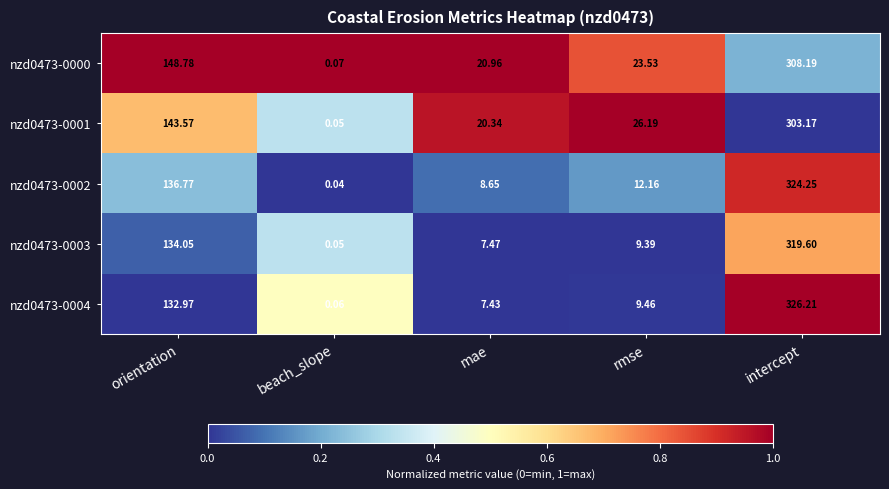

Which label corresponds to the smallest value in the chart?

beach_slope